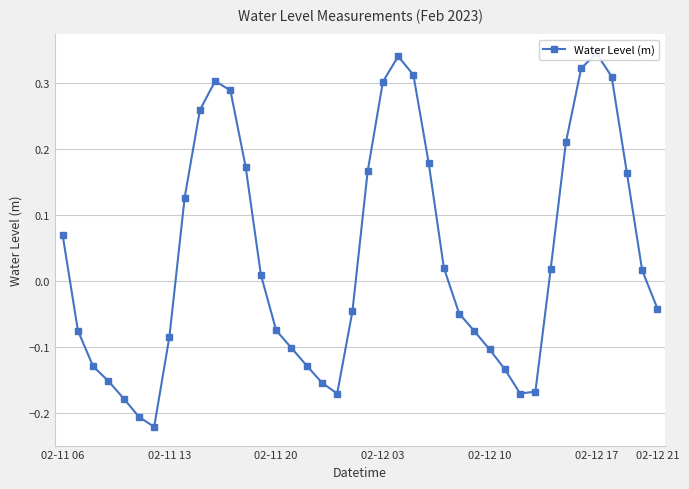

What is the change in value from 26 to 35?

+0.4